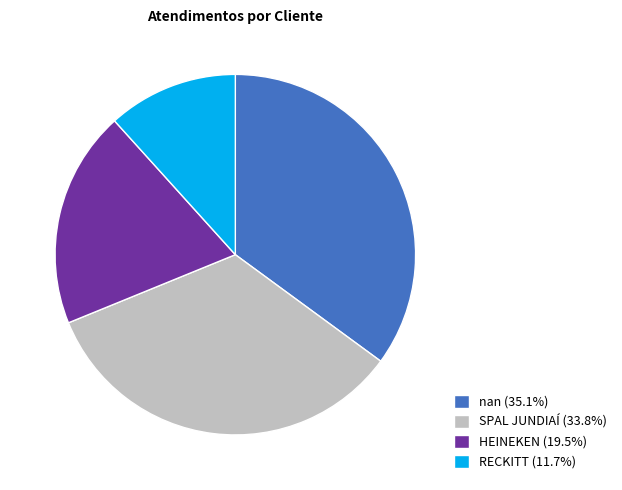

Approximately how many times larger is the value at RECKITT (11.7%) compared to SPAL JUNDIAÍ (33.8%)?

0.3